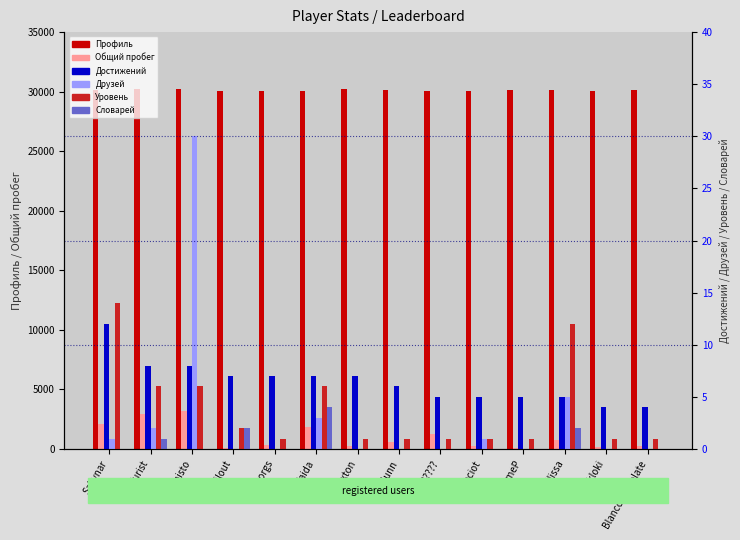

How many Достижений values are between 5 and 7?

9